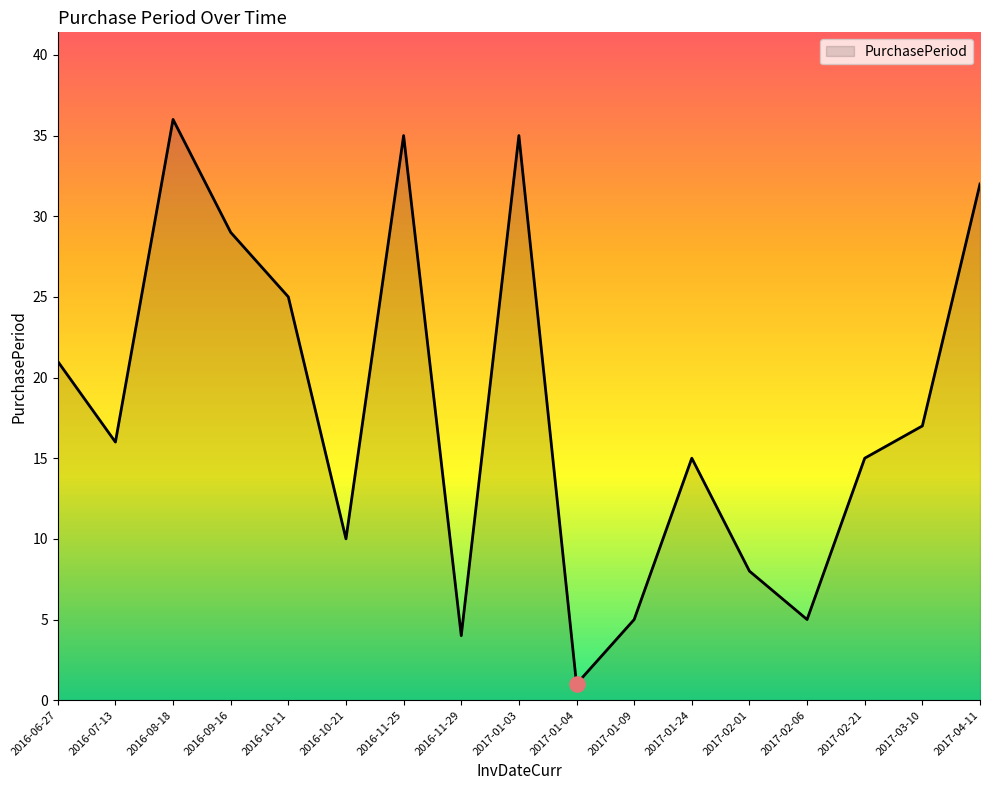

Approximately how many times larger is the value at 2016-06-27 compared to 2017-02-21?

1.4